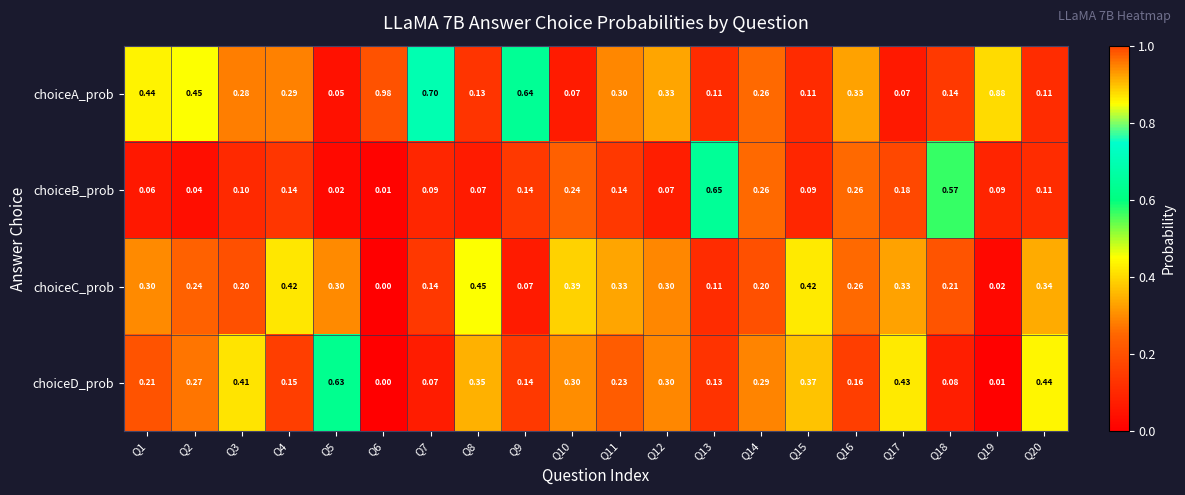

Count the number of data series in this chart.

4